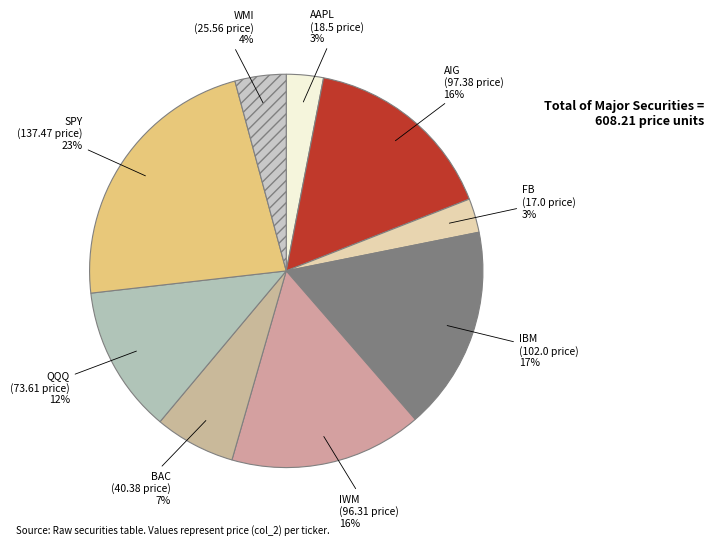

Which slice is the largest?

SPY